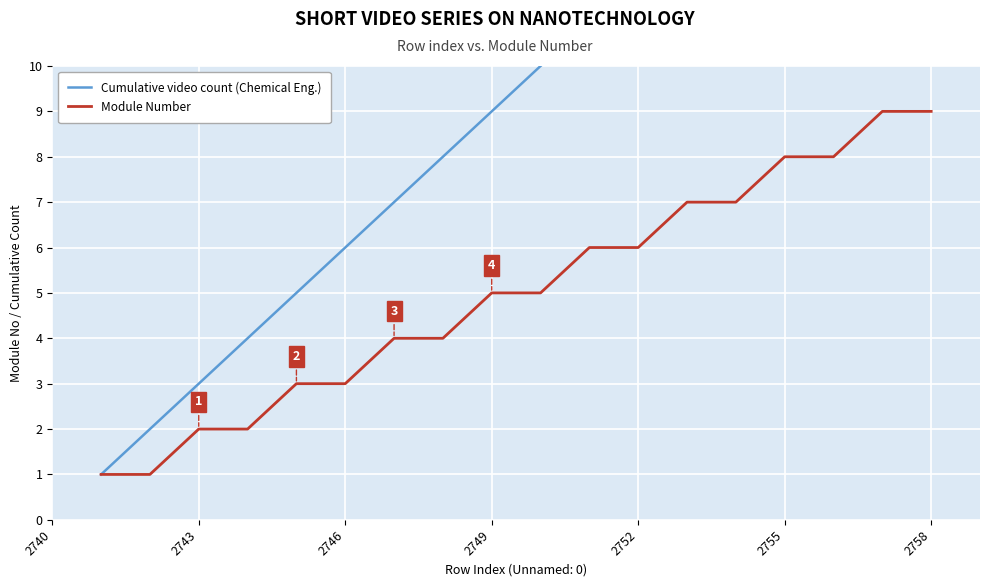

What position from the left is 2755?

15